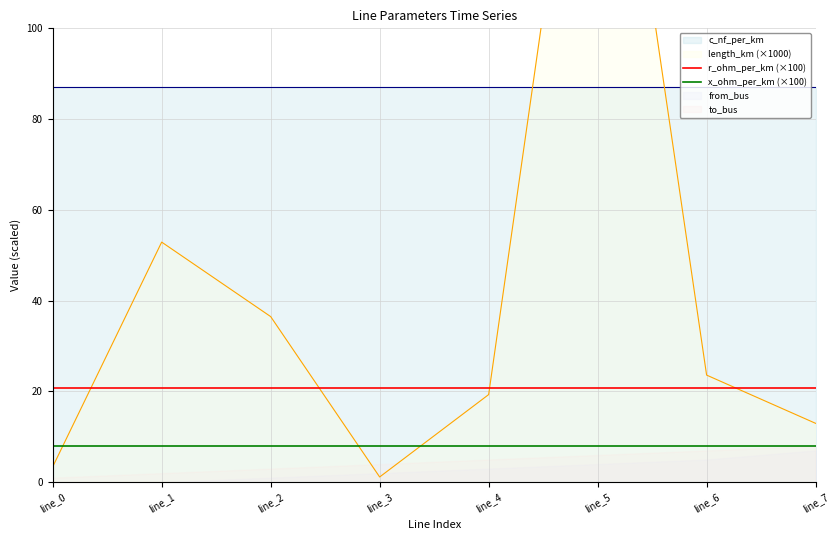

True or false: x_ohm_per_km (×100) and r_ohm_per_km (×100) cross at least once.

False